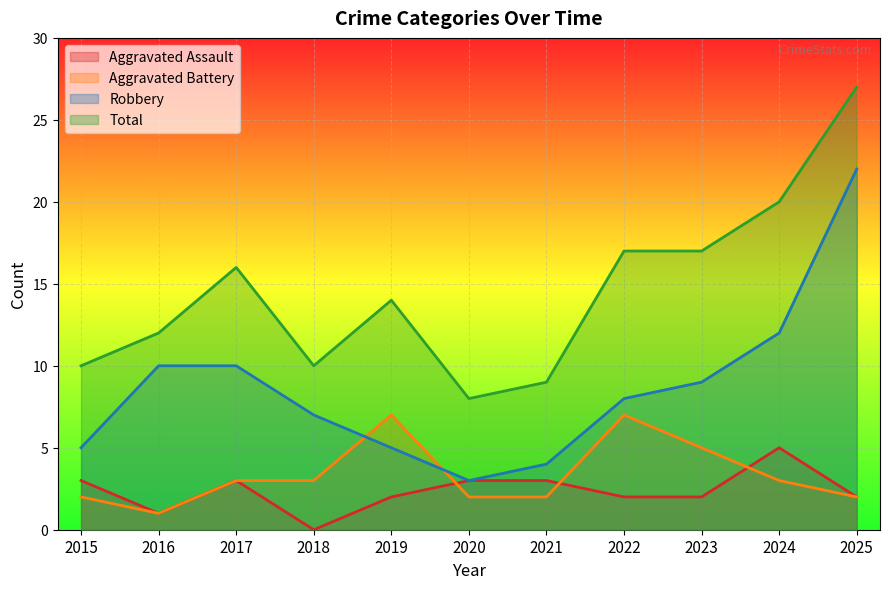

What is the value of the Aggravated Assault point at the 7th from the left?

3